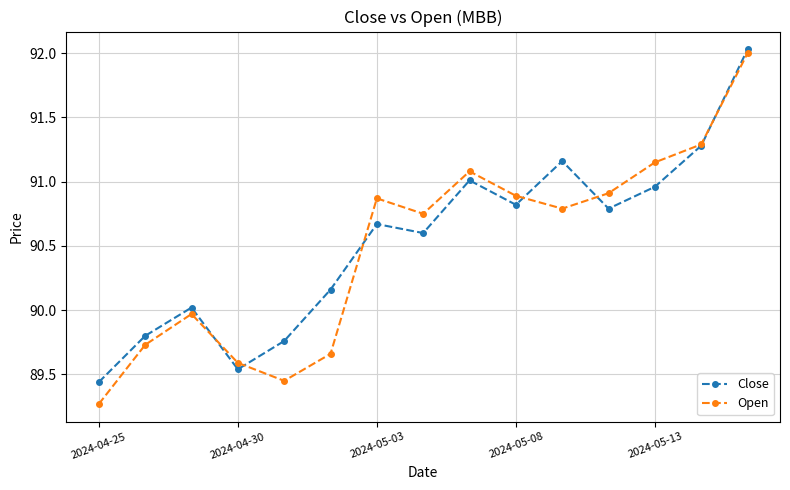

Which series has the largest total across all categories?

Close